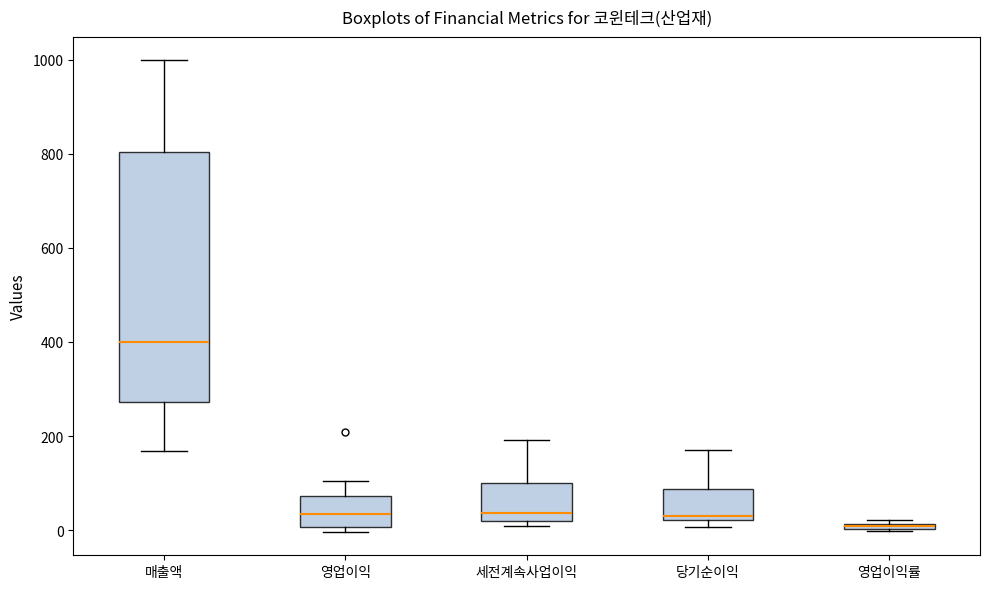

Where does the upper whisker of the box for 세전계속사업이익 end on the y-axis? The values are not printed on the chart, so give them approximately, as read against the axis.

200